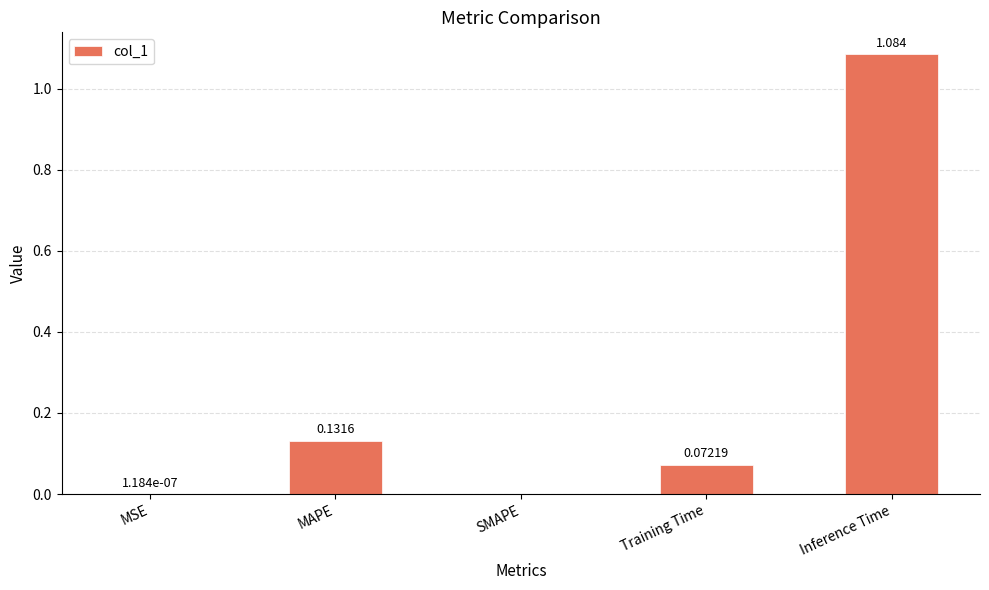

Which has a higher value, SMAPE or MAPE?

MAPE